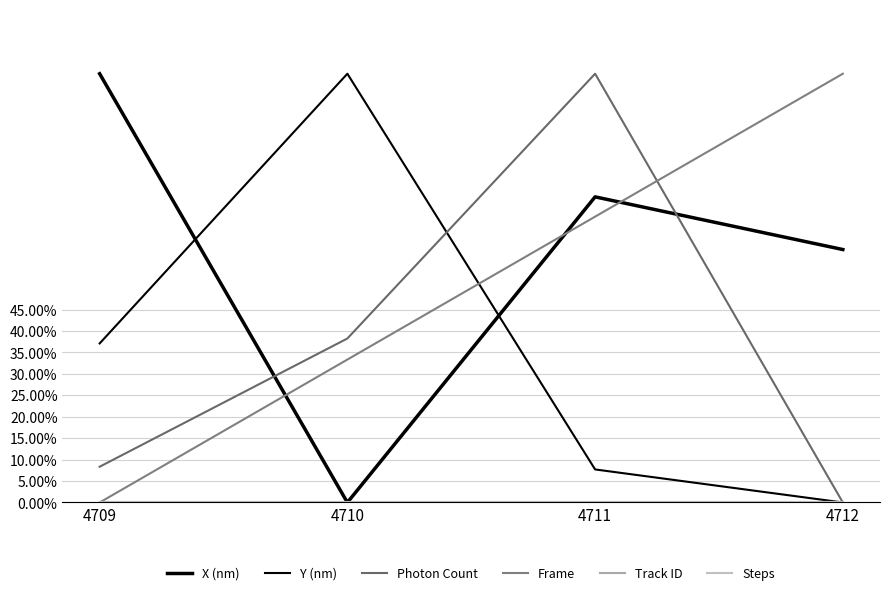

Does the chart display data point markers on the line(s)?

No